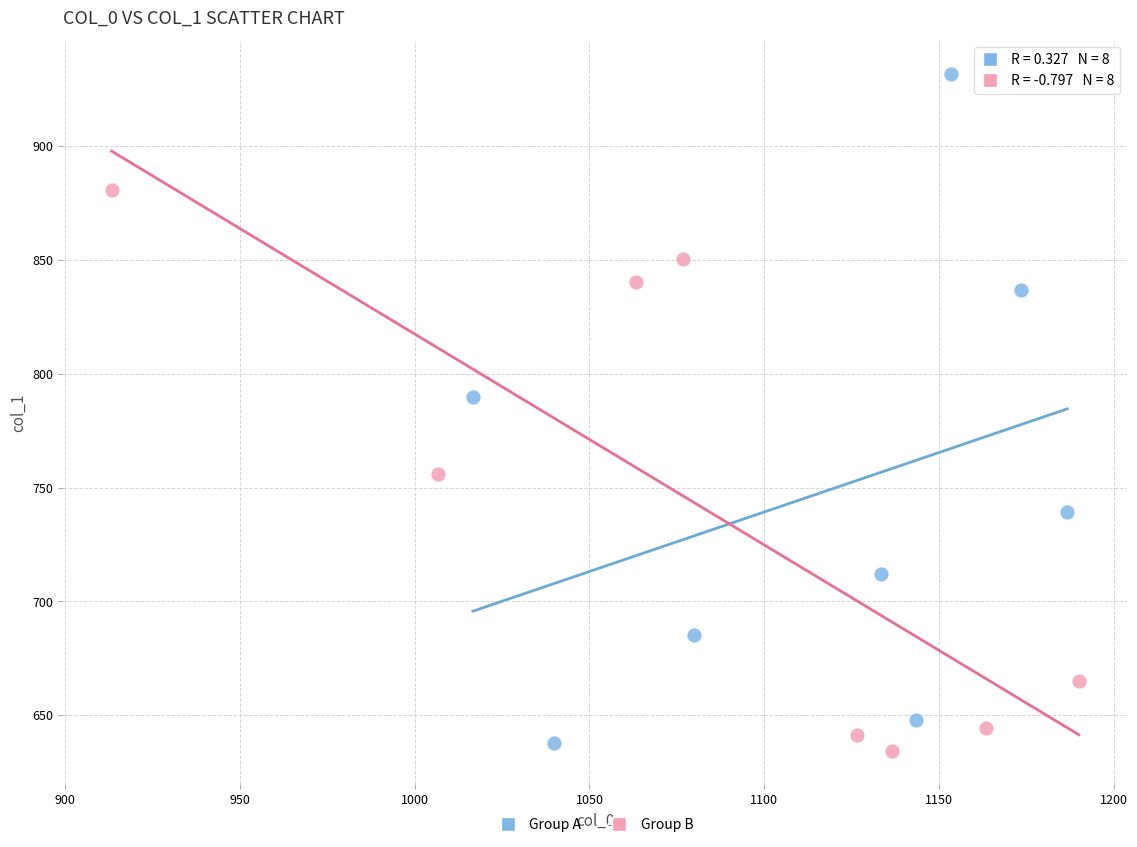

Which series has the widest spread of Y values?

Group A